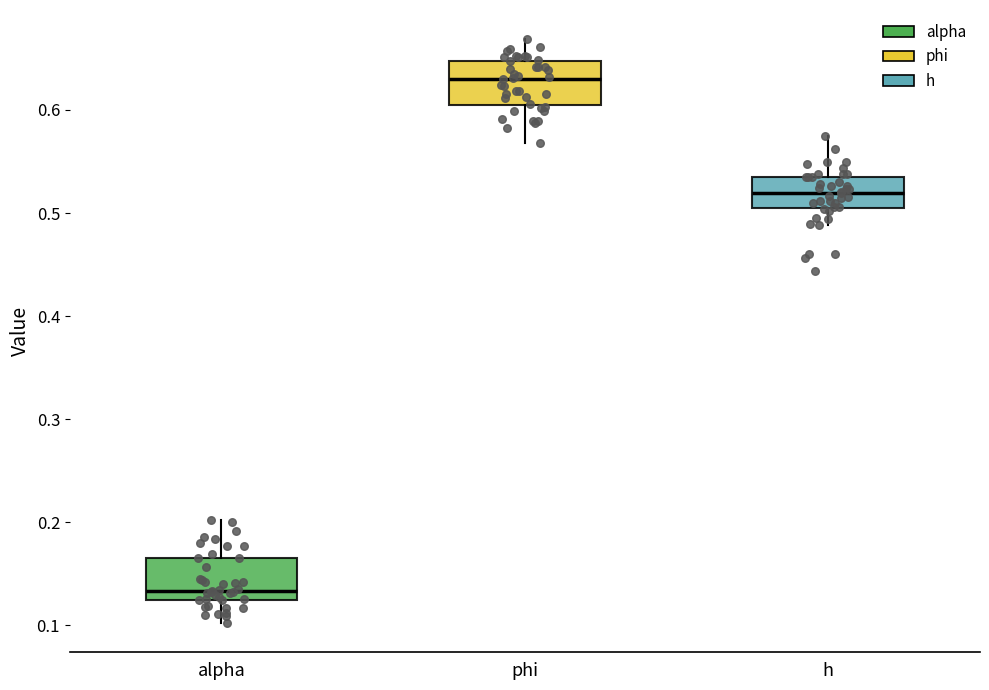

Where does the median line of the box for h sit on the y-axis? The values are not printed on the chart, so give them approximately, as read against the axis.

0.52